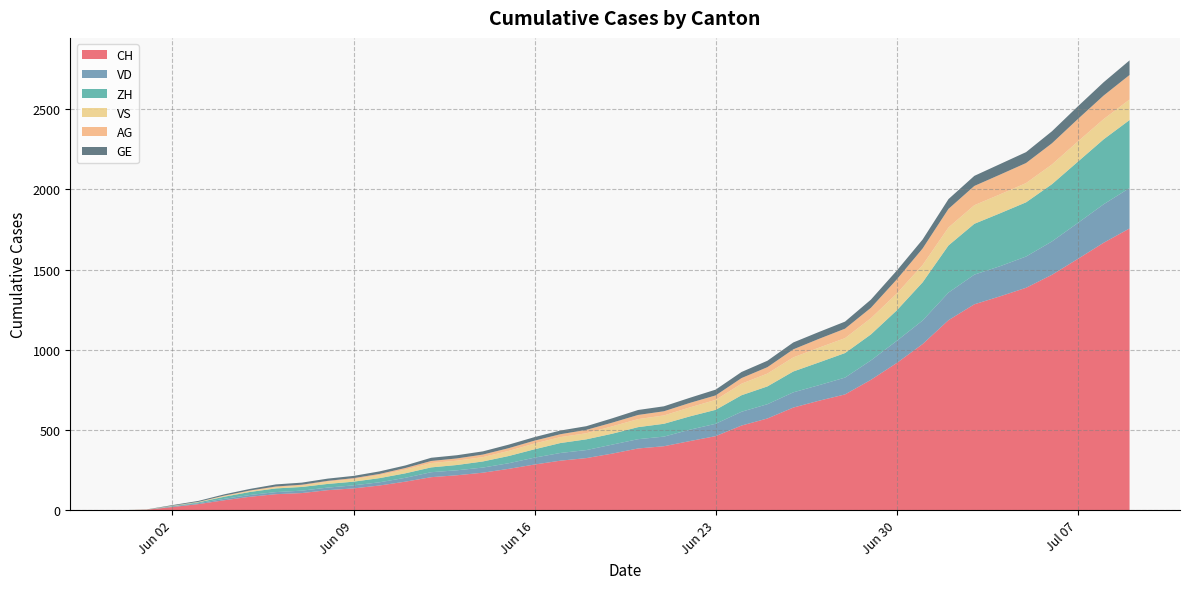

Reading left to right, list all the values displayed in this chart.

CH: 0	3	20	38	62	84	100	107	125	136	154	178	206	218	234	258	285	309	325	353	385	399	431	462	528	572	640	683	722	813	918	1036	1185	1284	1334	1387	1468	1567	1668	1757
VD: 0	0	4	6	9	11	13	15	16	19	20	24	31	31	32	35	43	48	50	56	58	60	71	77	86	89	95	97	105	121	138	147	172	185	188	195	208	224	240	252
ZH: 0	0	2	5	13	19	23	23	23	23	26	28	30	33	38	45	52	62	67	68	75	80	83	87	103	111	130	142	153	162	190	238	294	317	330	338	357	382	405	424
VS: 0	1	2	2	4	6	7	9	14	15	19	23	27	27	27	32	36	37	38	46	50	52	56	62	72	80	88	92	93	101	105	108	112	116	118	120	123	126	126	128
AG: 0	0	0	1	3	3	5	5	5	7	7	10	13	14	16	17	18	18	21	23	26	26	28	28	35	40	50	55	59	65	88	103	116	120	123	125	132	140	147	153
GE: 0	1	4	6	8	10	13	13	14	14	16	16	20	20	20	22	22	23	23	27	31	31	32	36	38	40	43	43	44	51	55	56	61	63	66	68	75	79	83	91